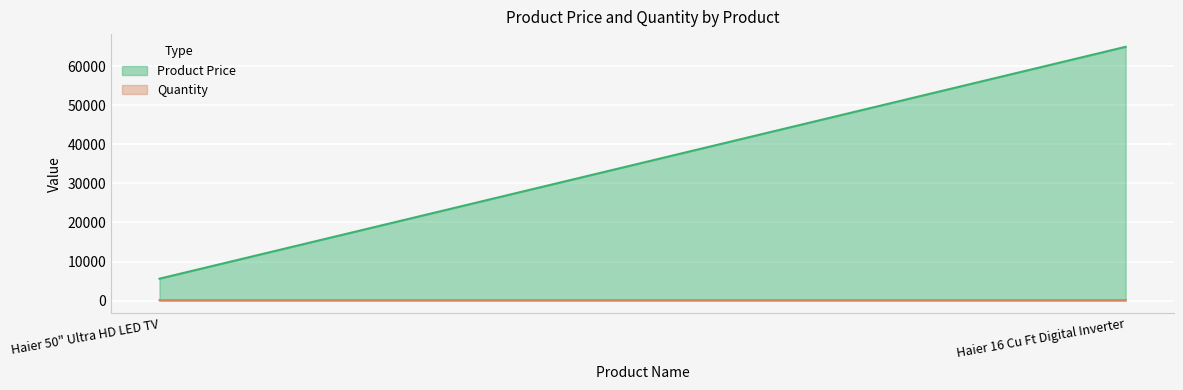

What is the difference between the highest and lowest values at Haier 50" Ultra HD LED TV?

5509